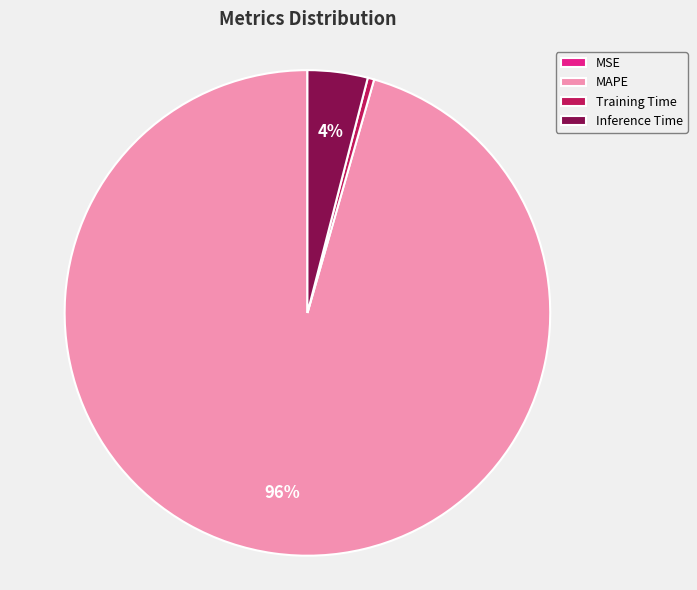

Is there a majority slice in this chart?

Yes